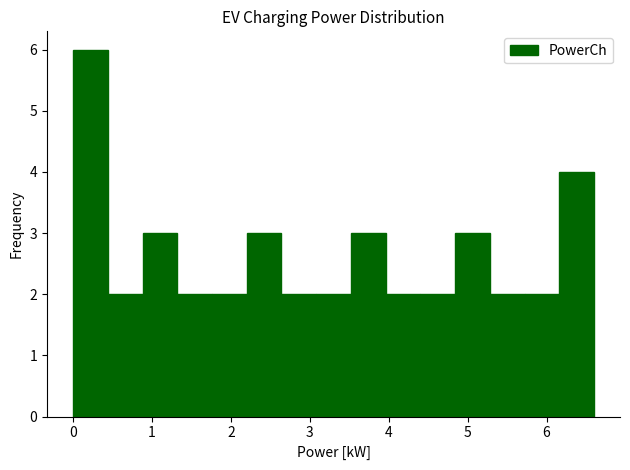

Reading left to right, transcribe this chart: for each bar, give the range it covers on the x-axis and its height. Neither the bar edges nor the heights are printed on the chart, so give them approximately, as read against the axes.

0.00 to 0.44: 6
0.44 to 0.88: 2
0.88 to 1.32: 3
1.32 to 1.76: 2
1.76 to 2.20: 2
2.20 to 2.64: 3
2.64 to 3.08: 2
3.08 to 3.52: 2
3.52 to 3.96: 3
3.96 to 4.40: 2
4.40 to 4.84: 2
4.84 to 5.28: 3
5.28 to 5.72: 2
5.72 to 6.16: 2
6.16 to 6.60: 4